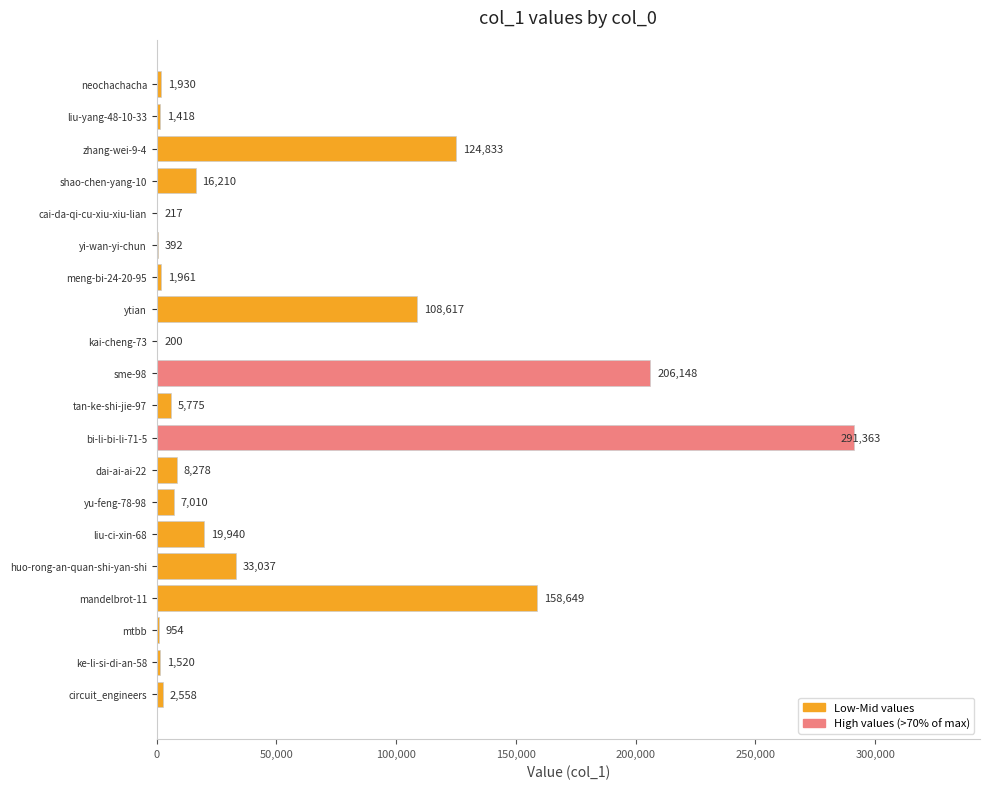

What value does the data have at zhang-wei-9-4, to the nearest 10?

124830